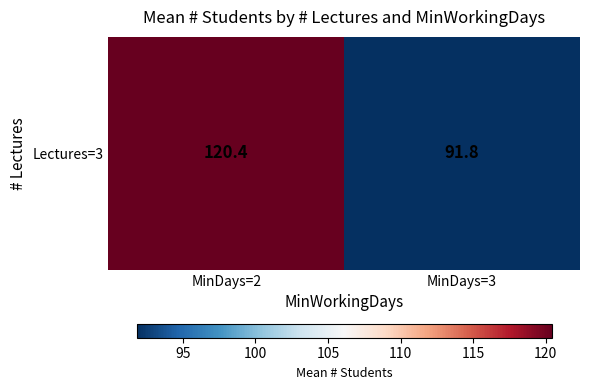

List the labels in order of value, largest first.

MinDays=2, MinDays=3